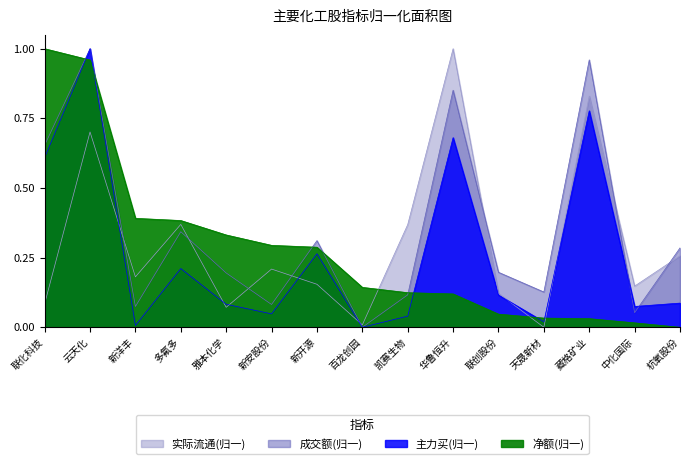

The 主力买 series shows 0.0 at 天晟新材. True or false?

False